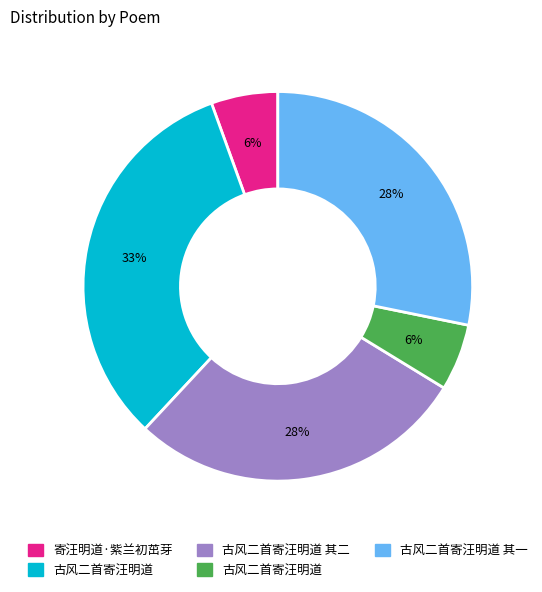

To the nearest percent, what is the difference between the largest and smallest slice percentages?

27%